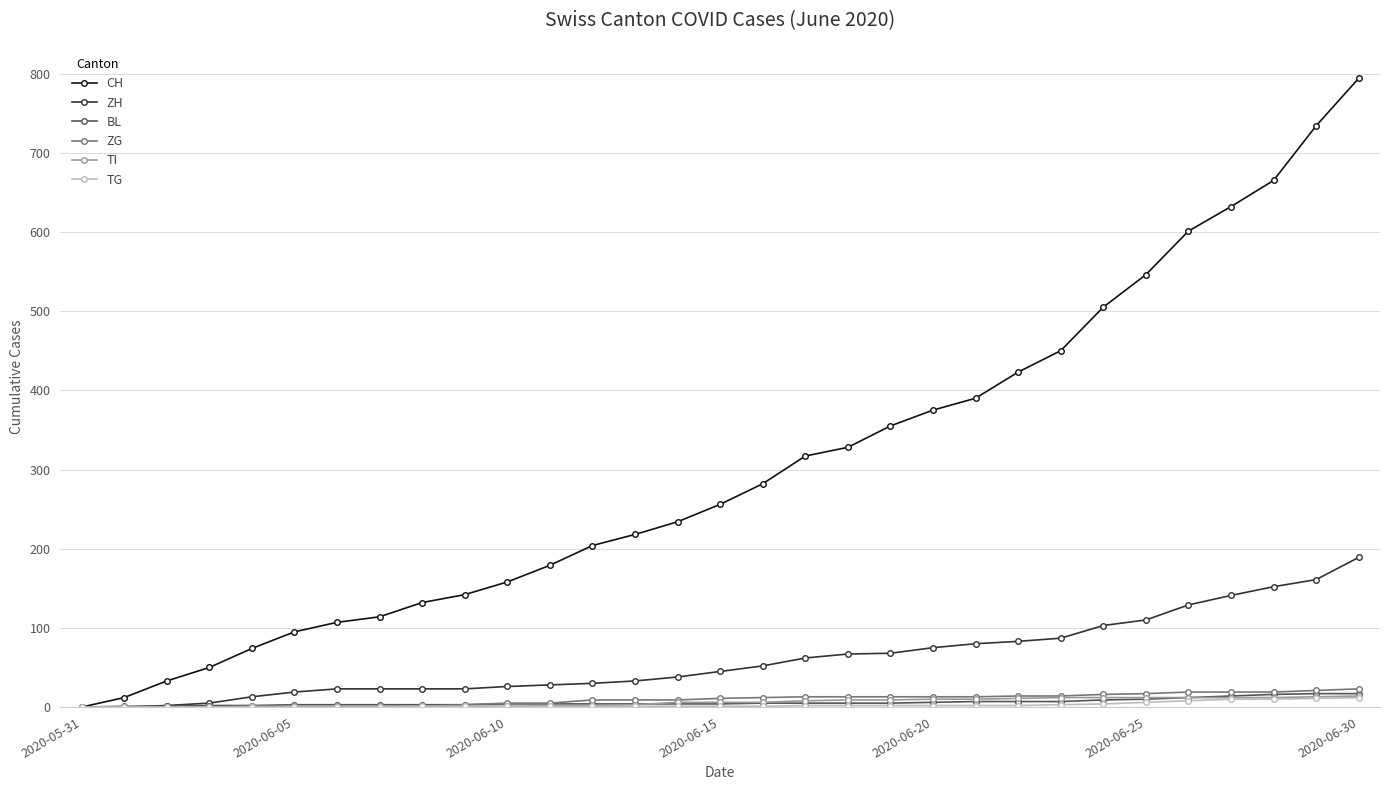

Which series has the largest total across all categories?

CH